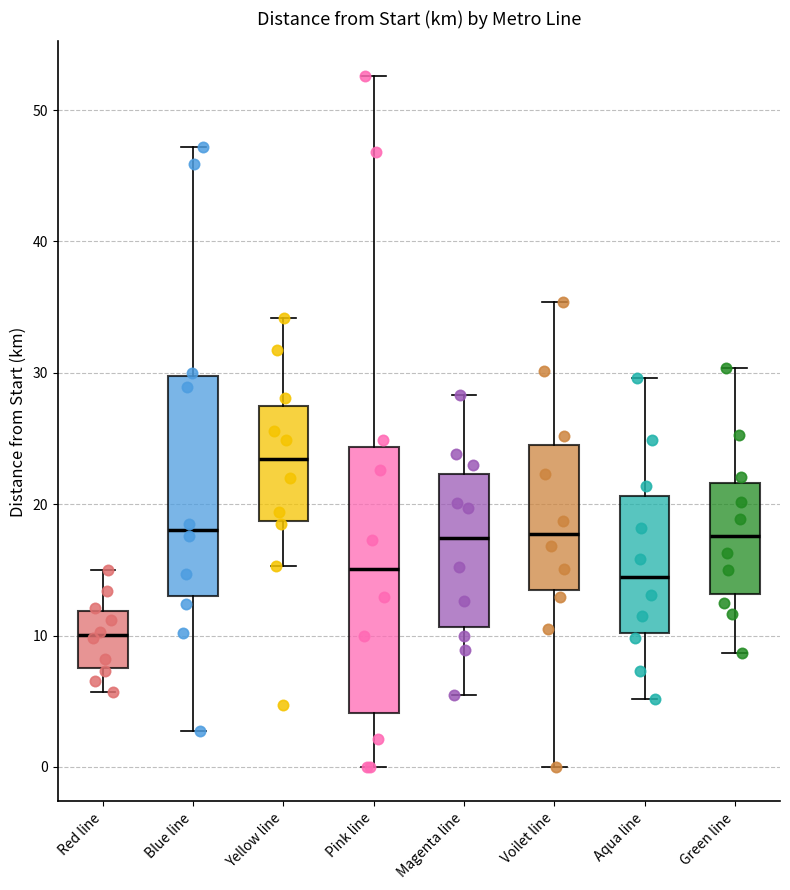

Which box's median line is the highest?

Yellow line